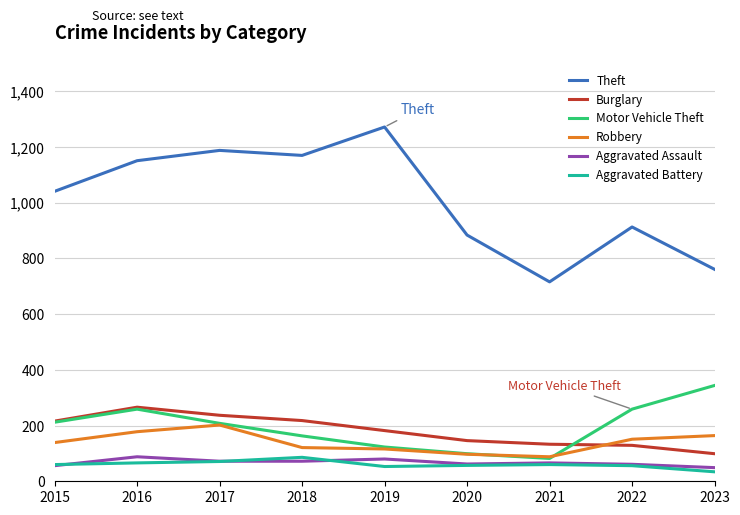

Which category has the highest value across all series?

2019